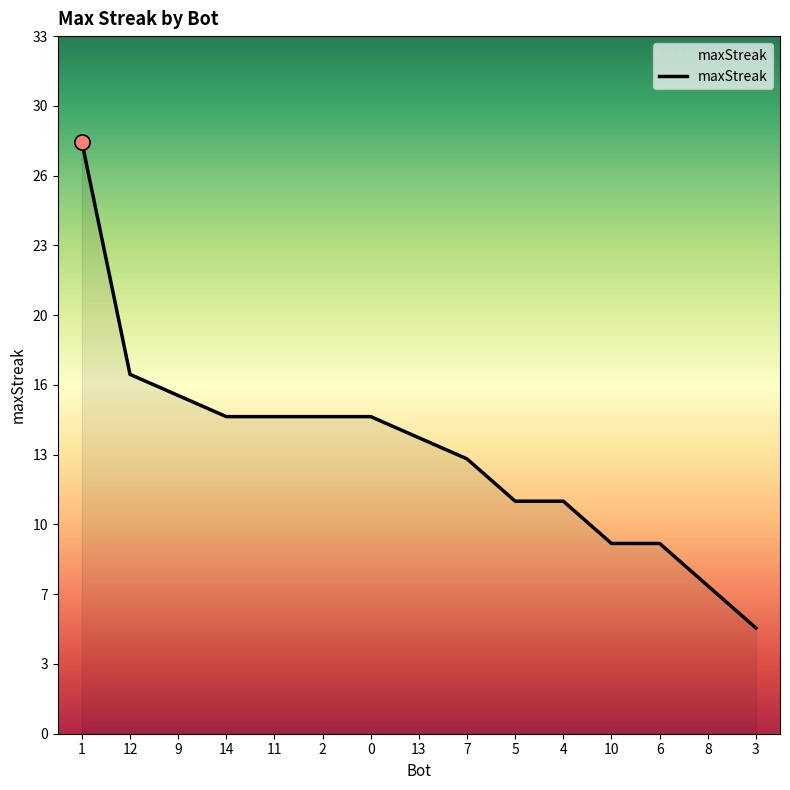

Which has a higher value, 10 or 6?

10